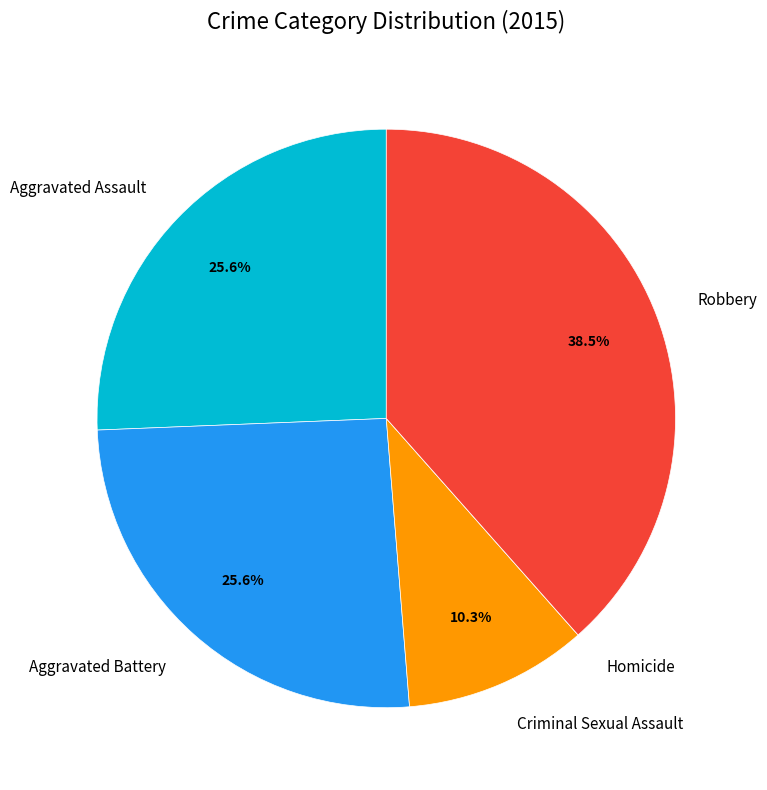

What percentage is NOT represented by Aggravated Battery?

74.4%